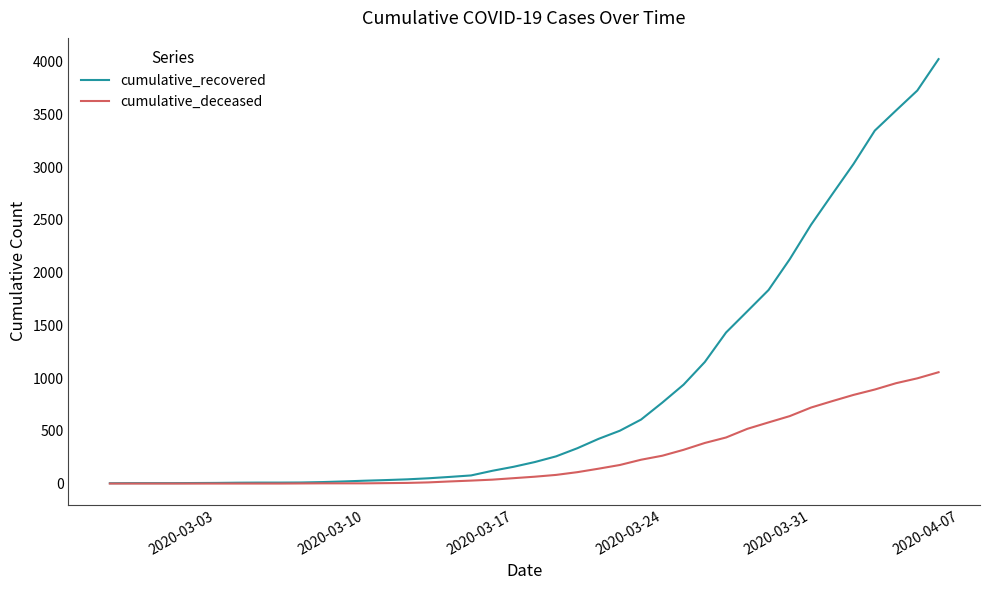

What are all the series names shown in the legend?

cumulative_recovered, cumulative_deceased